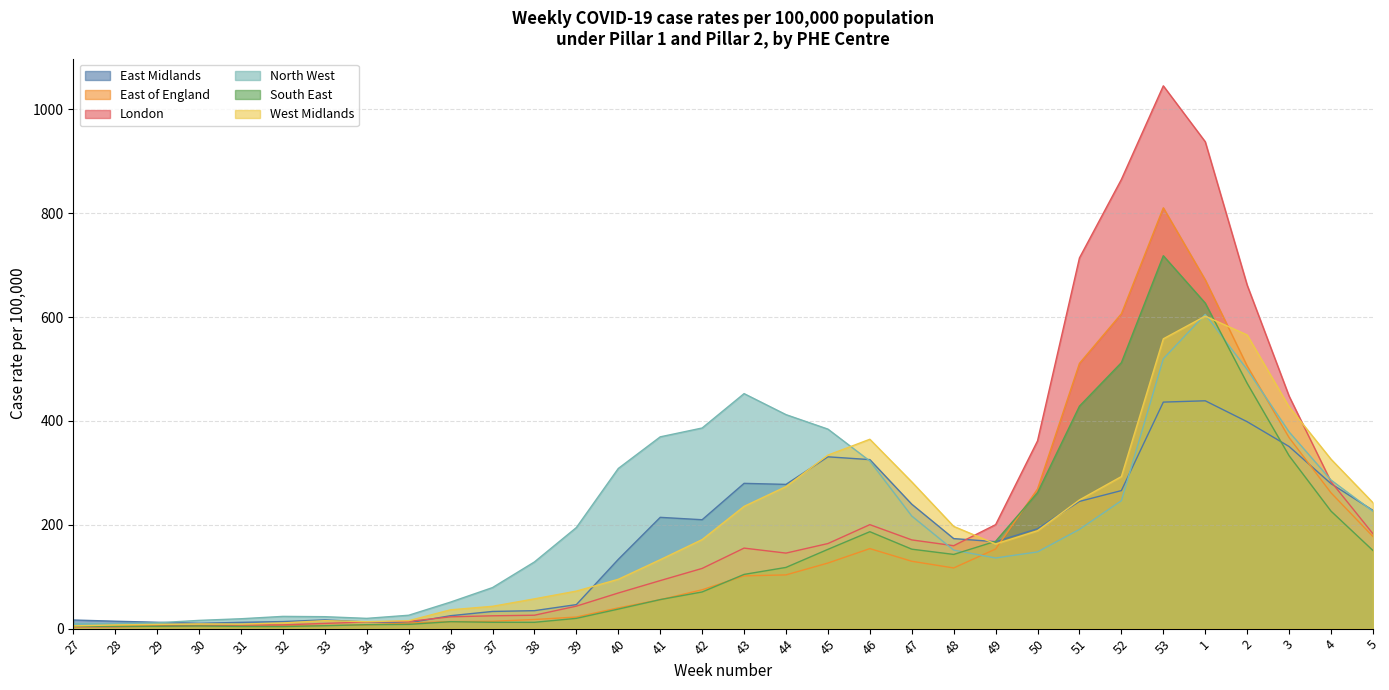

What is the spread (max minus min) of values at 47?

152.9